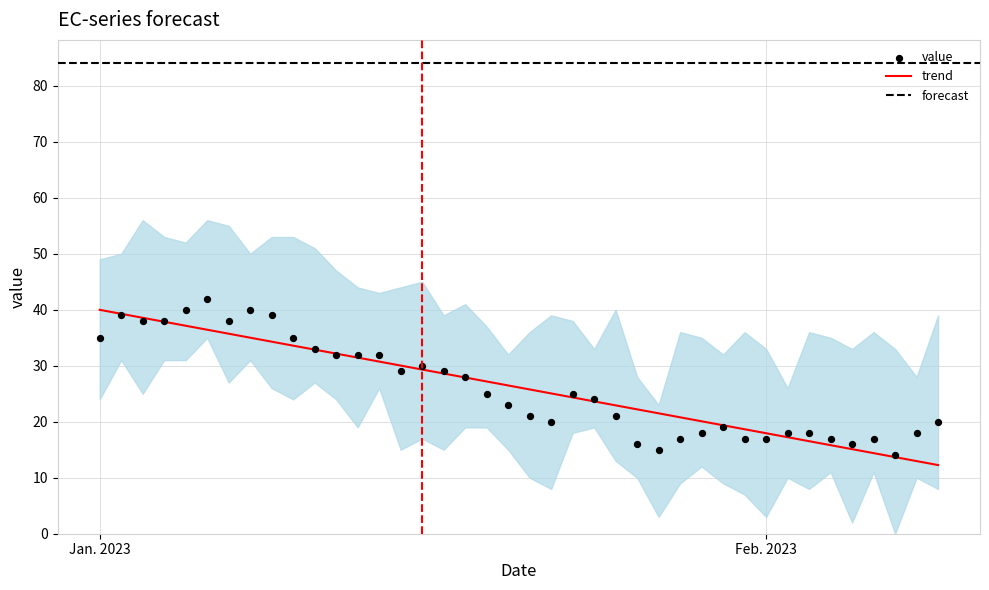

What is the maximum value for trend?

40.0